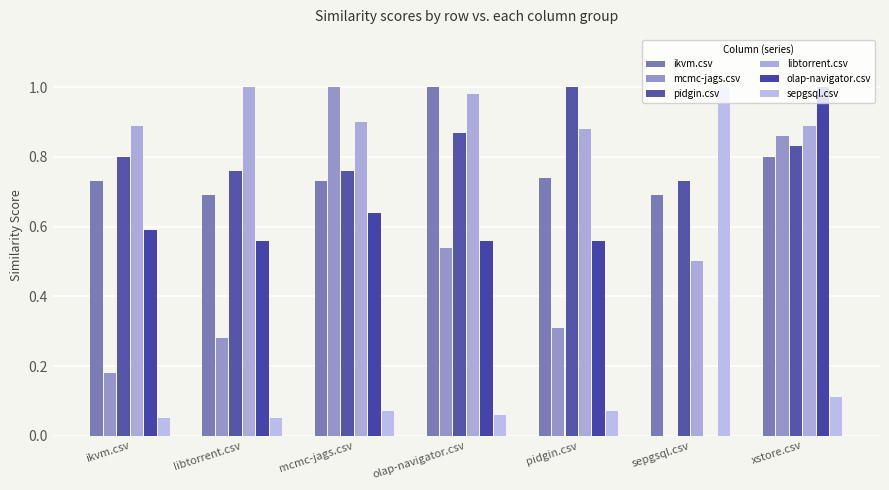

Which series has the largest total across all categories?

libtorrent.csv